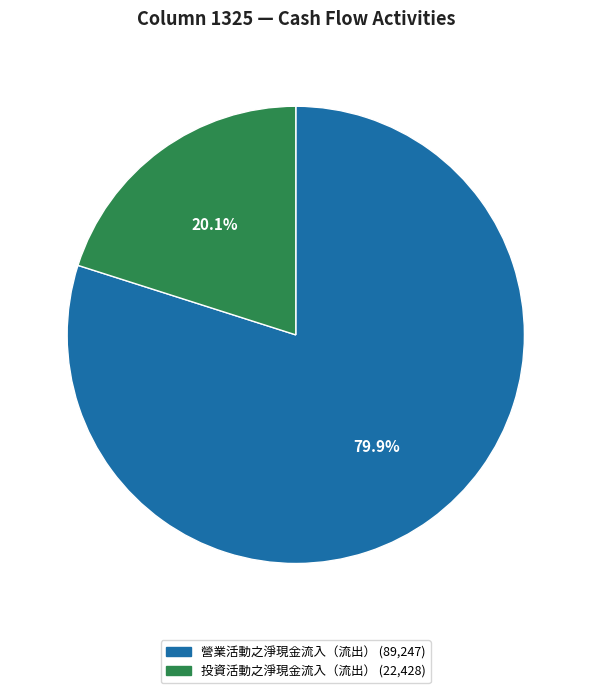

Does any single category account for the majority?

Yes